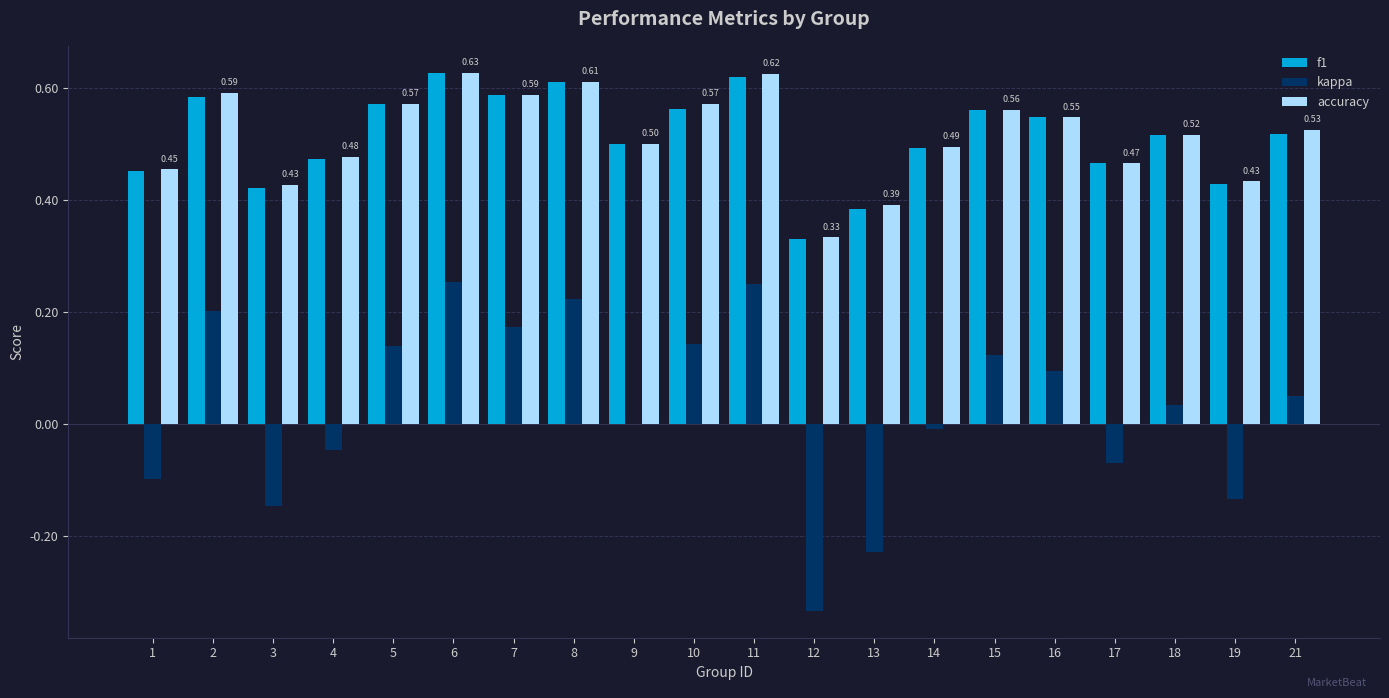

What is the total value across all series at 1?

0.8